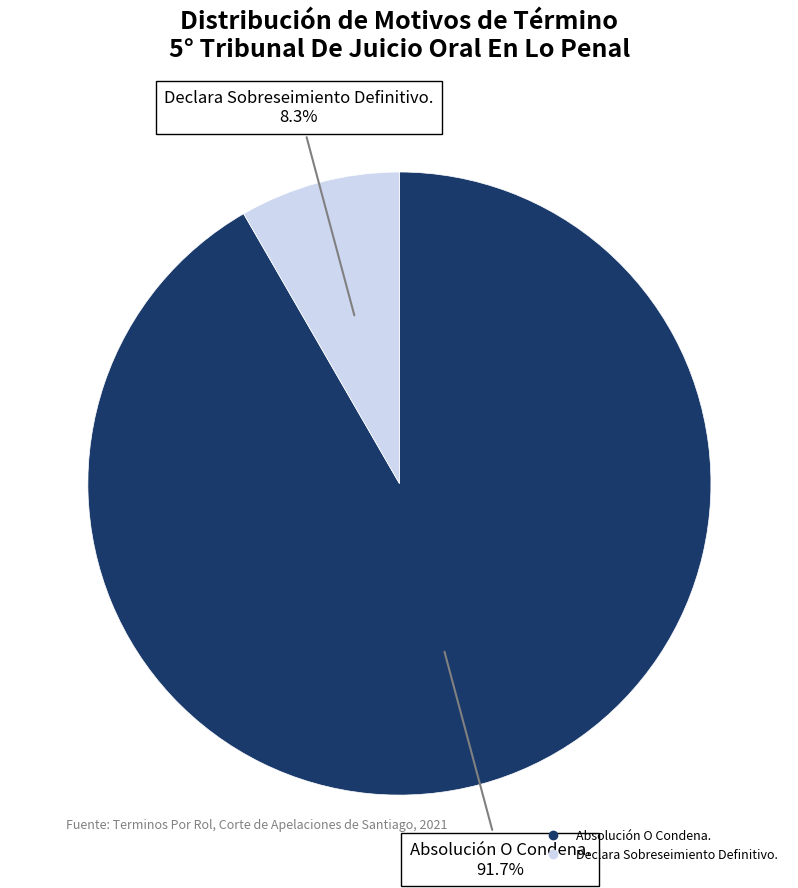

What percentage is the Absolución O Condena. slice, to the nearest percent?

92%